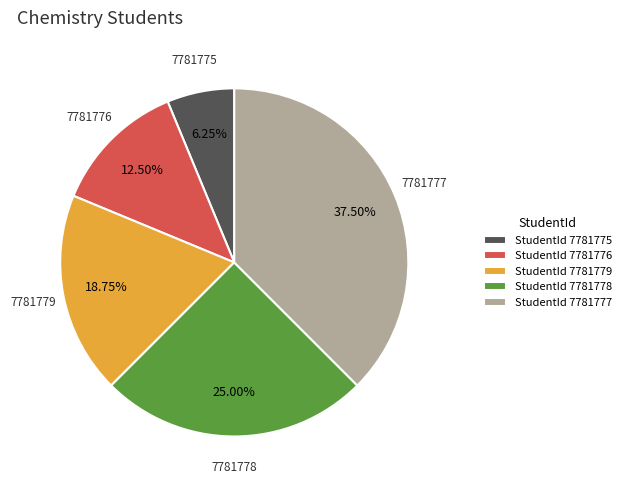

How many segments does this pie chart have?

5